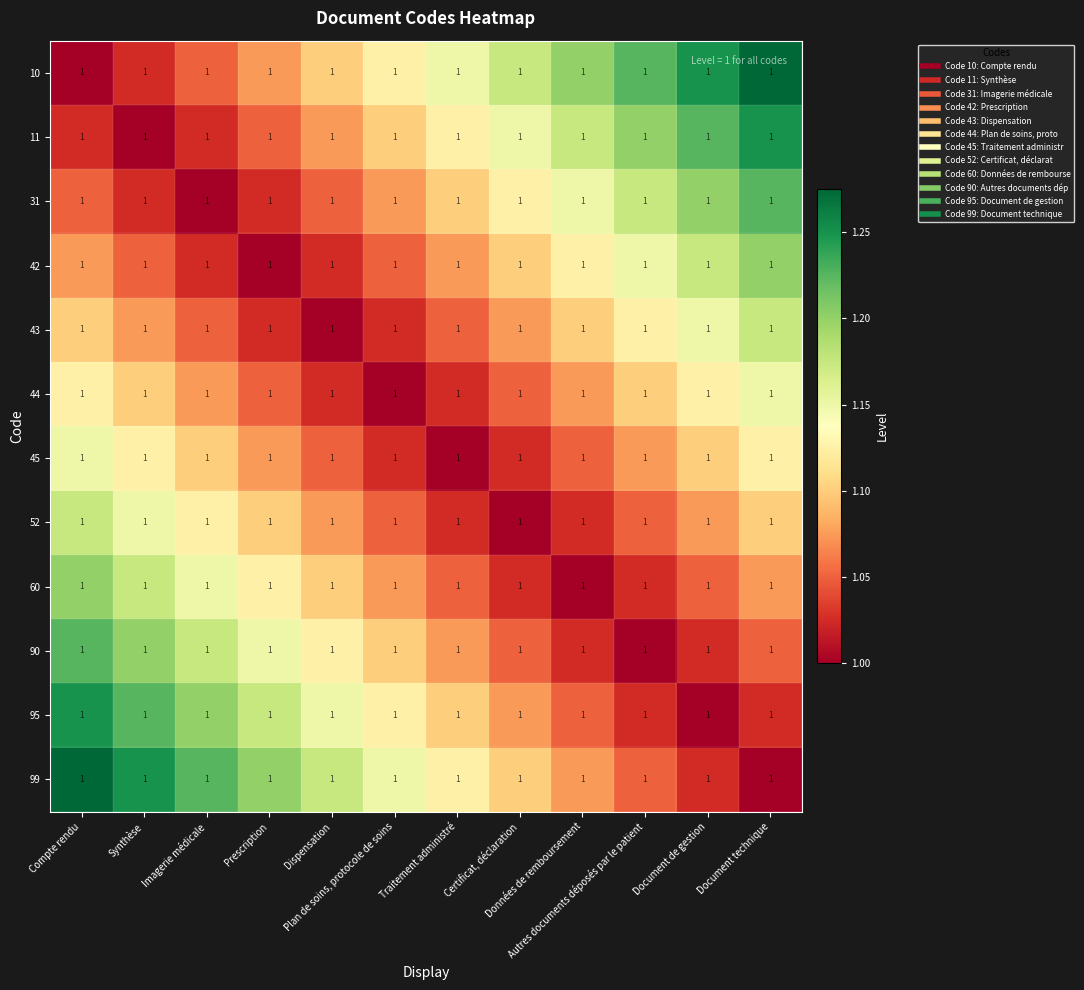

How many categories are shown in the chart?

12